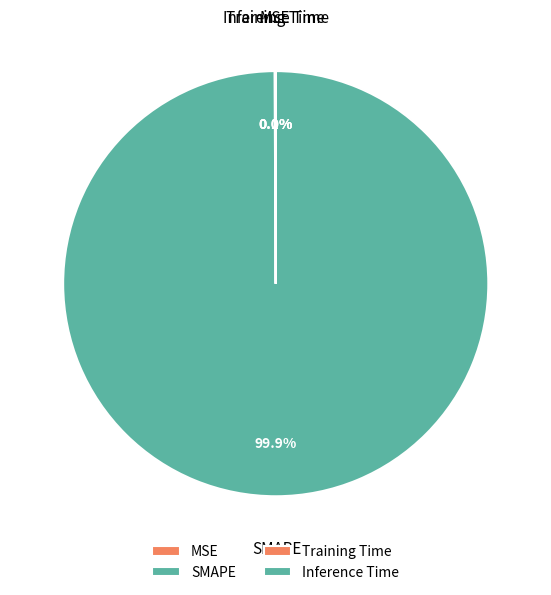

Which category has the biggest portion of the pie?

SMAPE